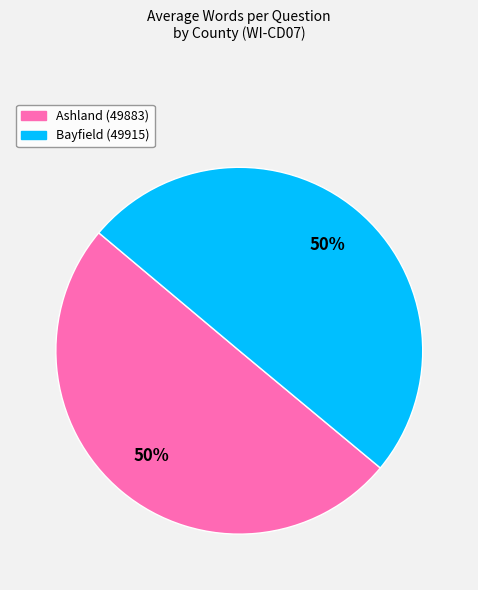

To the nearest percent, what is the combined percentage of Ashland (49883) and Bayfield (49915)?

100%